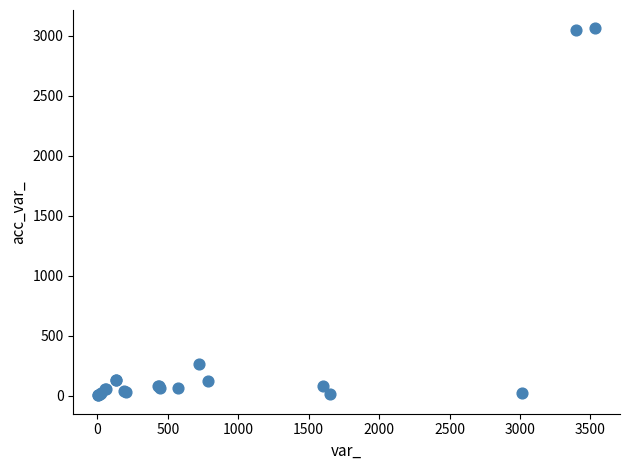

What Y value in the scatter plot is closest to 1534?

270